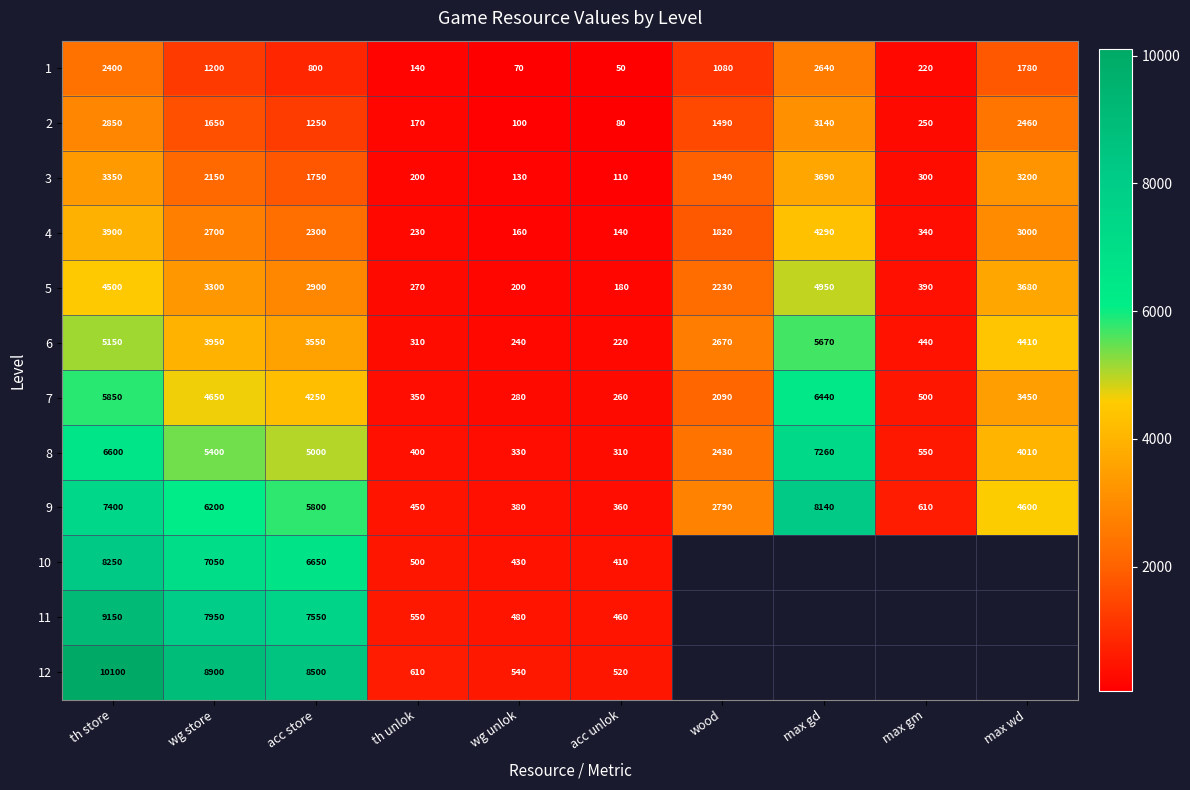

True or false: 5 has a value of 4500 at th store.

True